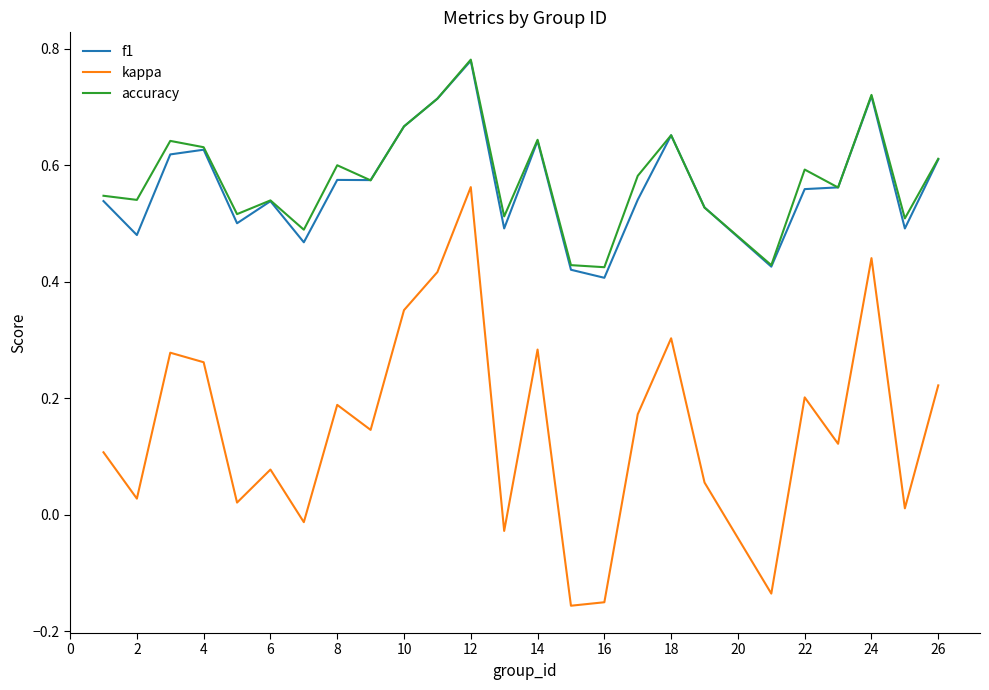

Which series has the largest range (max minus min)?

kappa